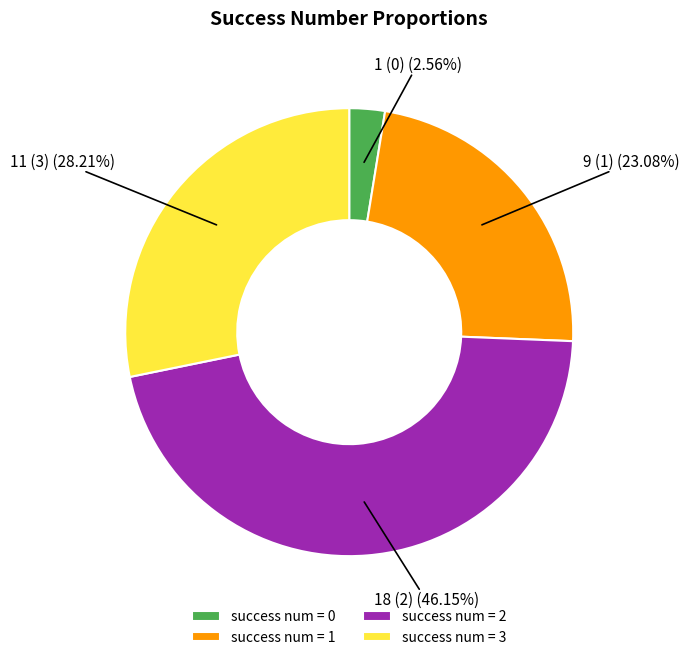

Do success num = 3 and success num = 2 together represent more than half of the pie?

Yes